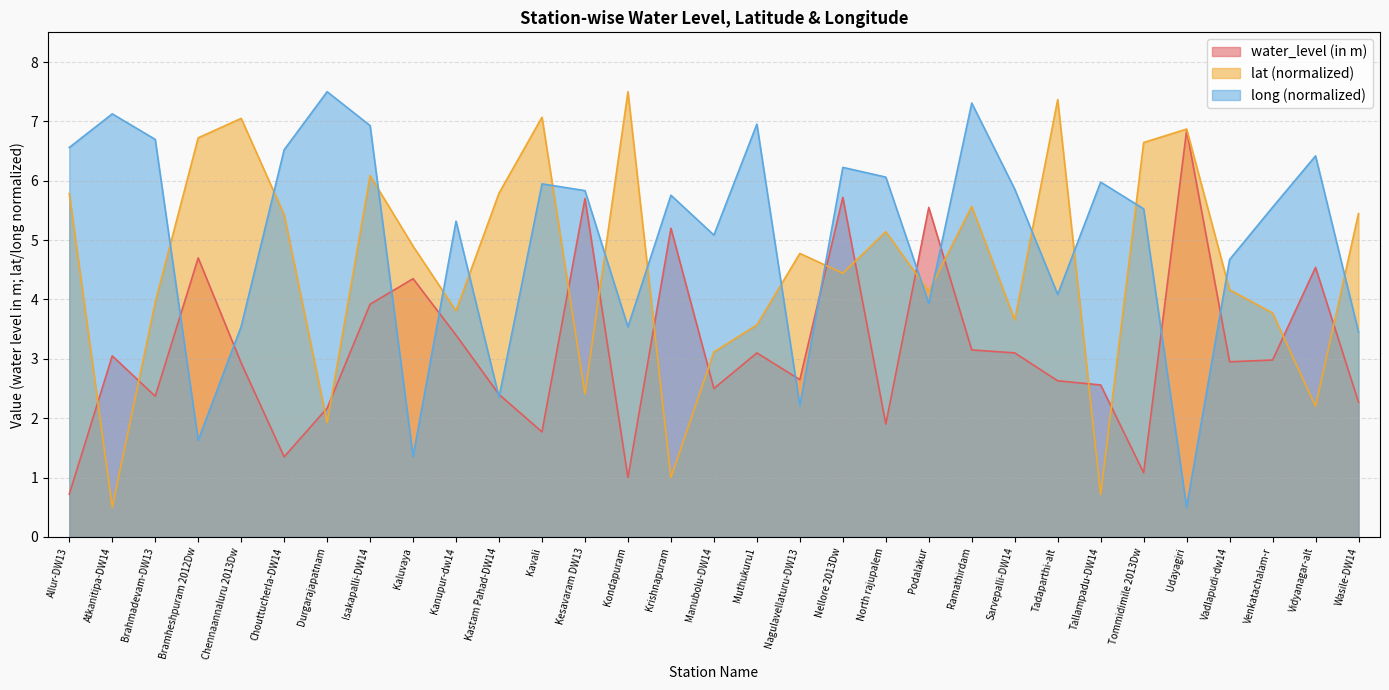

At which category is the sum across all series the highest?

Isakapalli-DW14